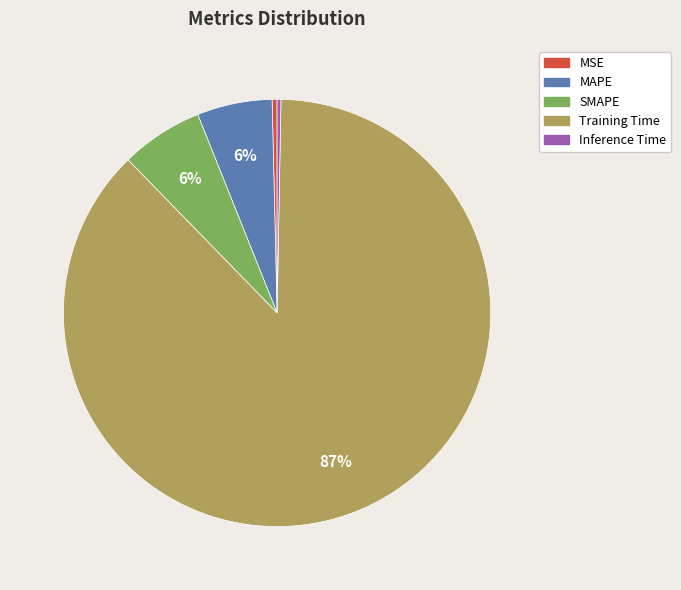

Between SMAPE and Inference Time, which is larger?

SMAPE